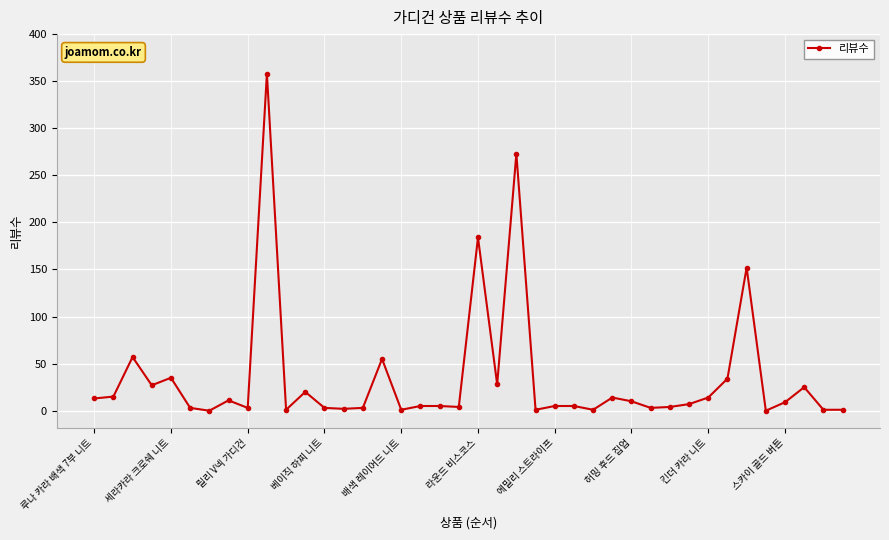

What is the sum of all values?

1392